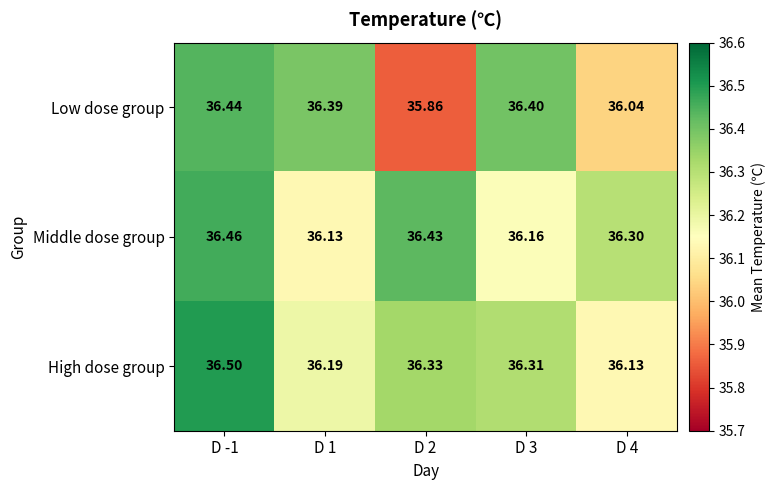

At how many categories does at least one series exceed 36?

5